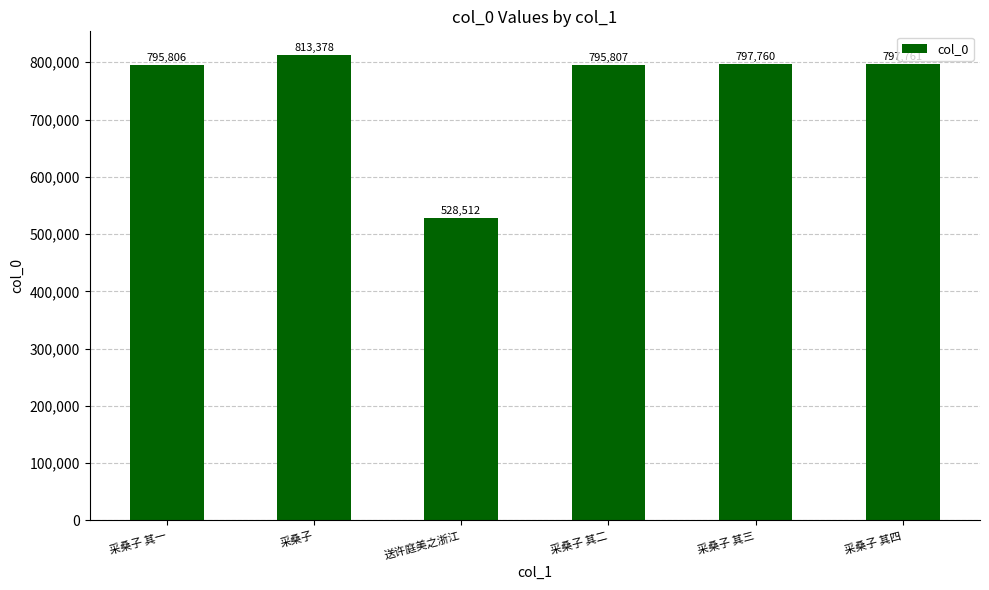

What is the approximate value at 采桑子 其三, to the nearest 50?

797750